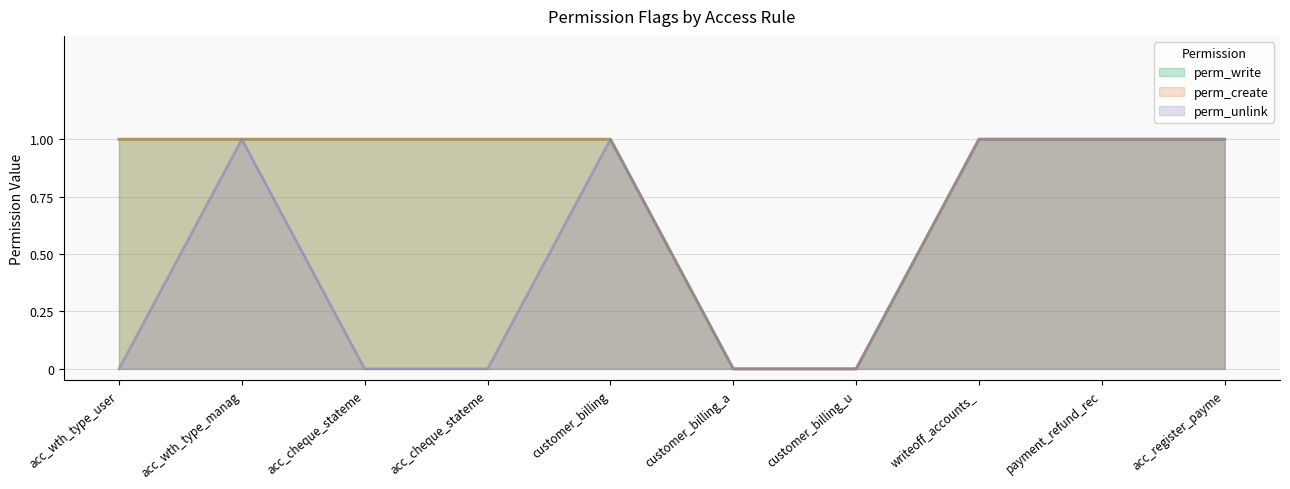

What is the sum of all perm_write values?

8